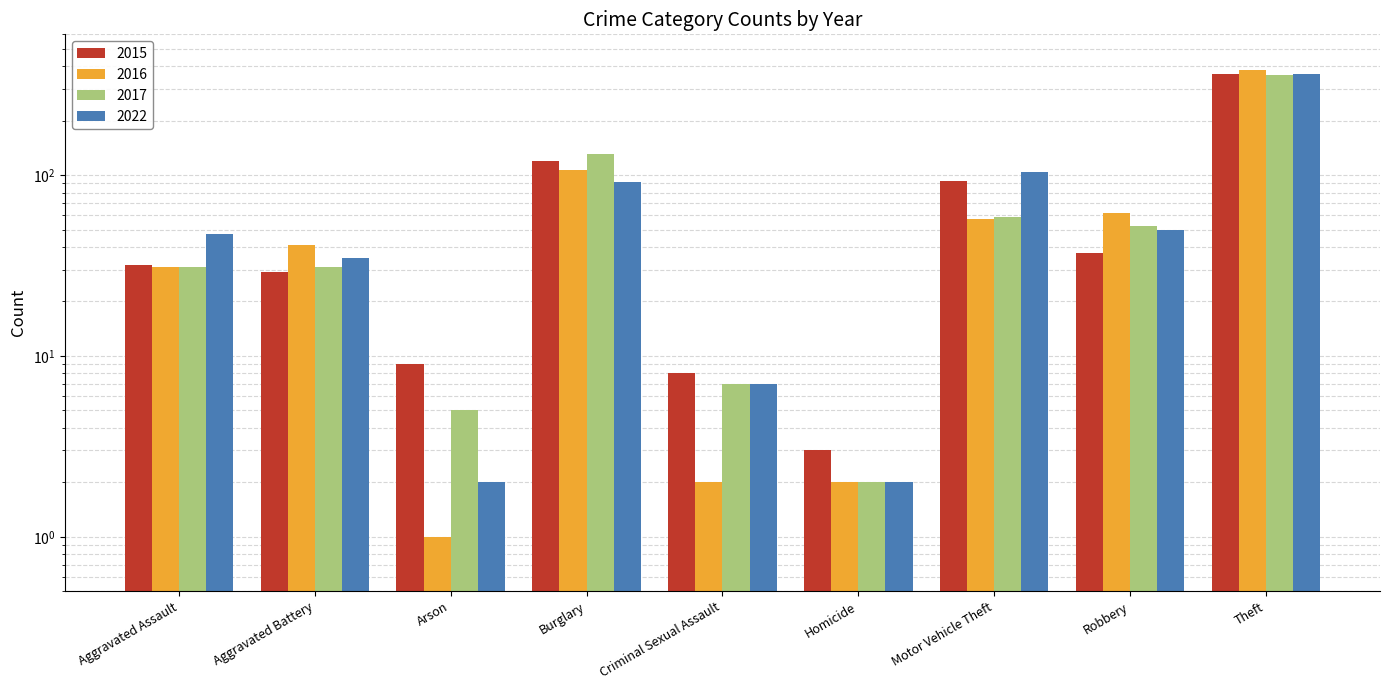

The value of 2016 at Aggravated Assault is 31. True or false?

True